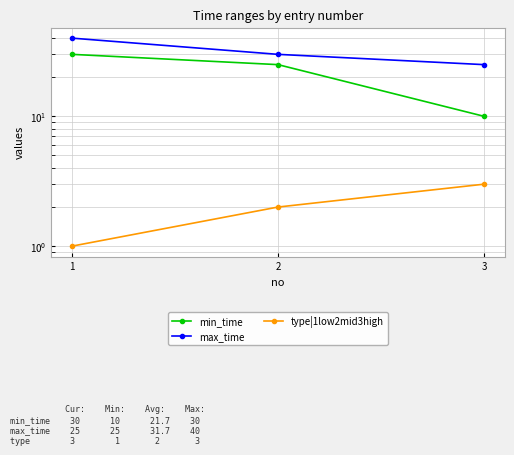

At 2, list the series in order from largest to smallest.

max_time, min_time, type|1low2mid3high